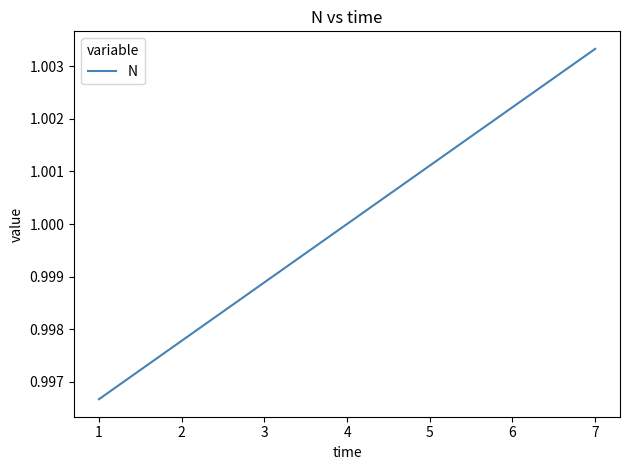

True or false: the data has more than 1 interior local peaks.

False